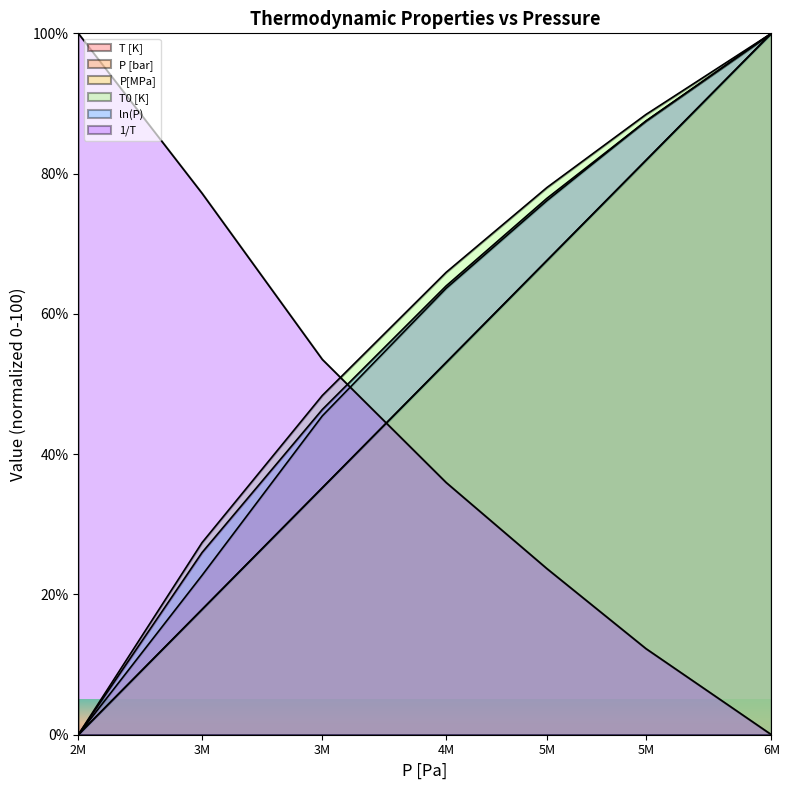

How many values in the T [K] series are below 63?

3